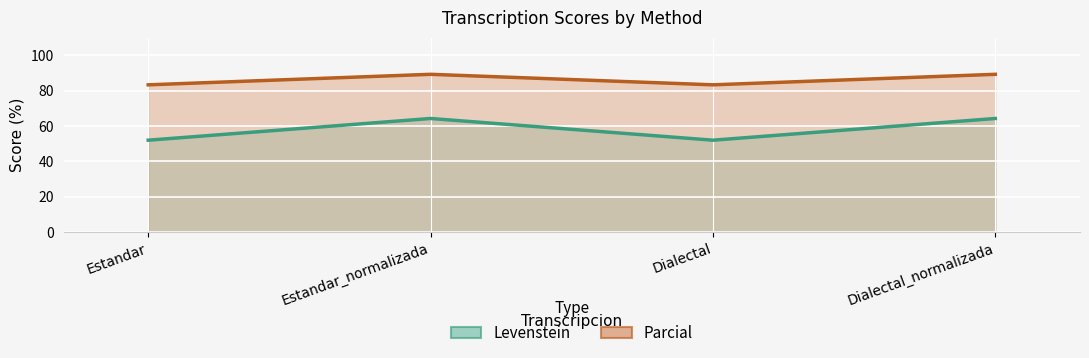

True or false: Levenstein has a value of 34.2 at Dialectal_normalizada.

False